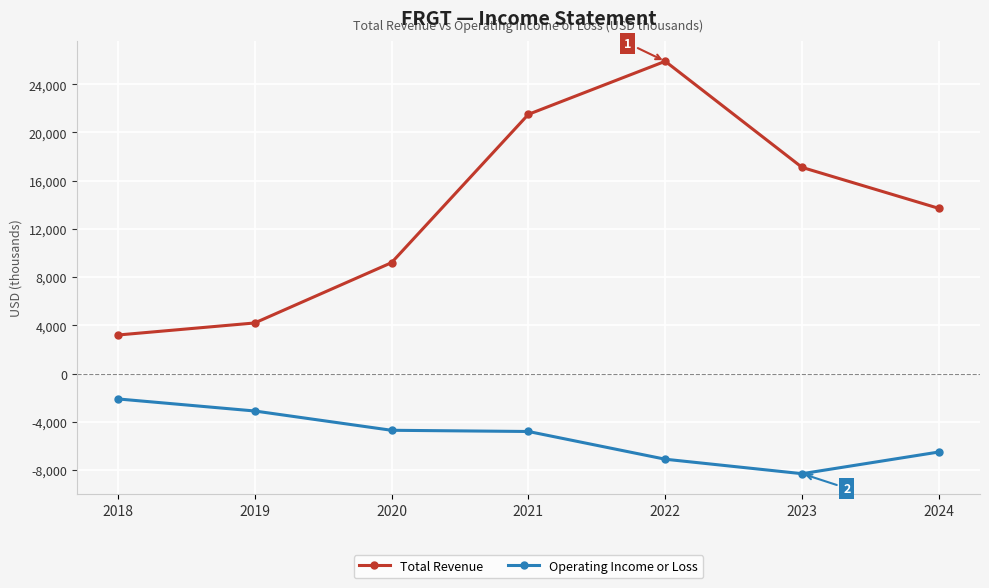

How many lines are shown in the chart?

2